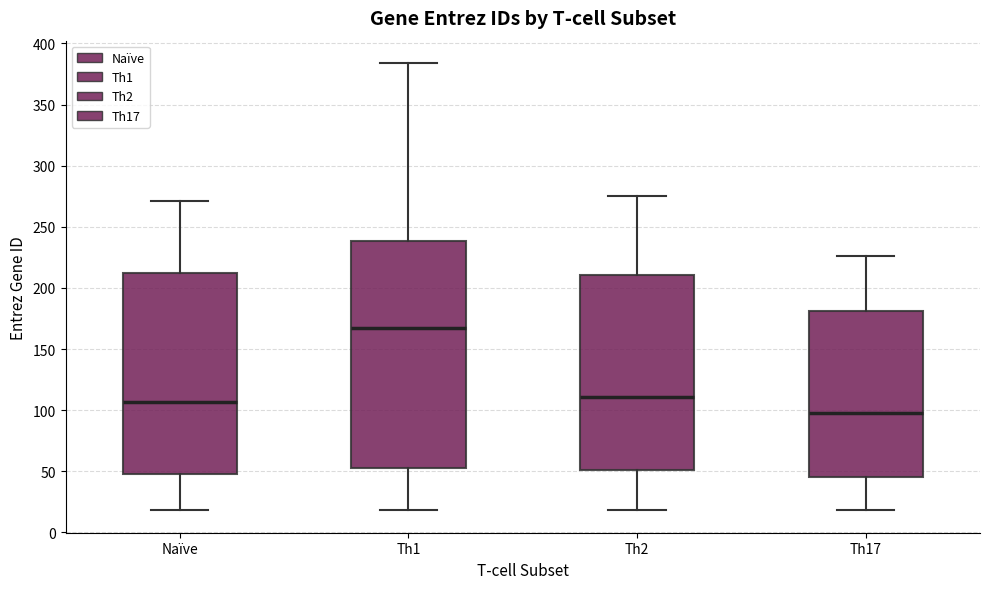

Reading left to right, read every box against the y-axis: the position of its median line, the range the box covers, and the ends of its whiskers. The values are not printed on the chart, so give them approximately, as read against the axis.

Naïve: median 105, box 50 to 210, whiskers 20 to 270
Th1: median 165, box 55 to 240, whiskers 20 to 385
Th2: median 110, box 50 to 210, whiskers 20 to 275
Th17: median 100, box 45 to 180, whiskers 20 to 225